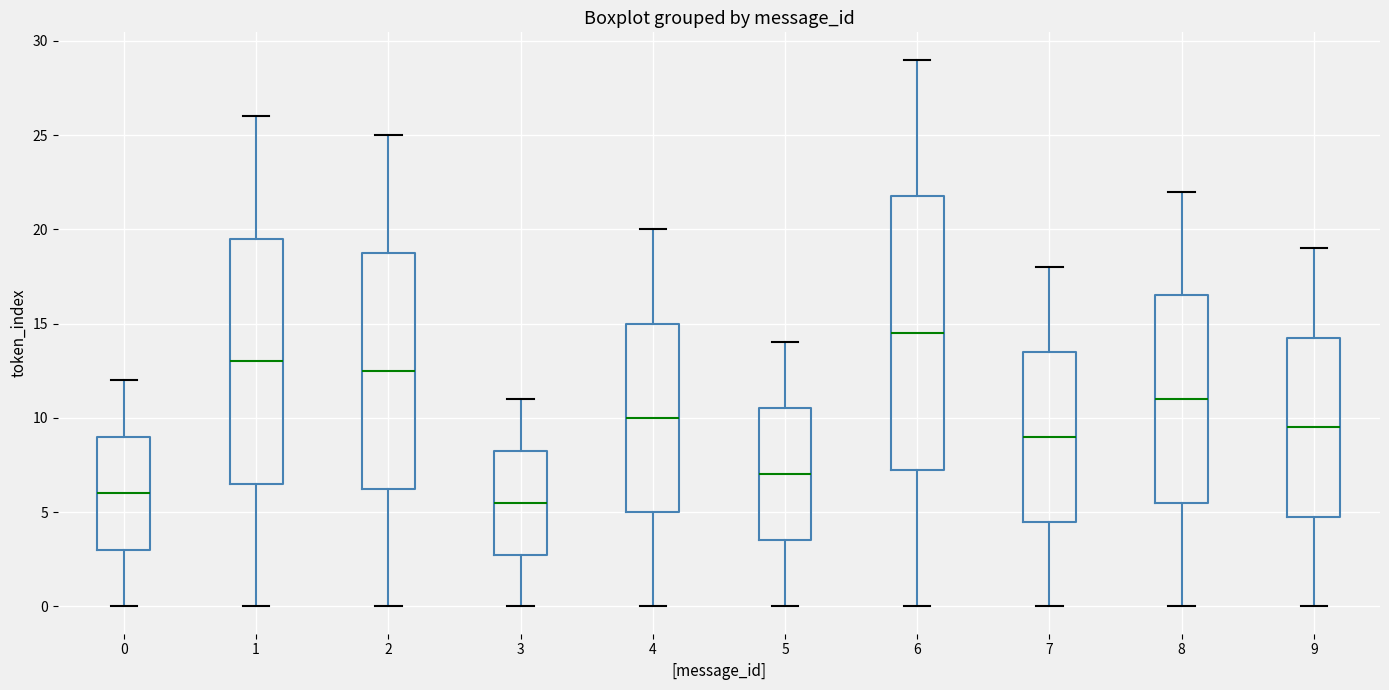

Where does the median line of the box at x = 9 sit on the y-axis? The values are not printed on the chart, so give them approximately, as read against the axis.

9.5